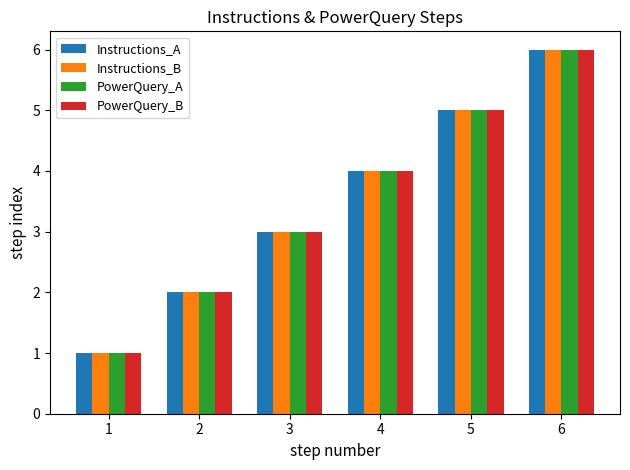

What is the sum of the PowerQuery_A values at 3 and 6?

9